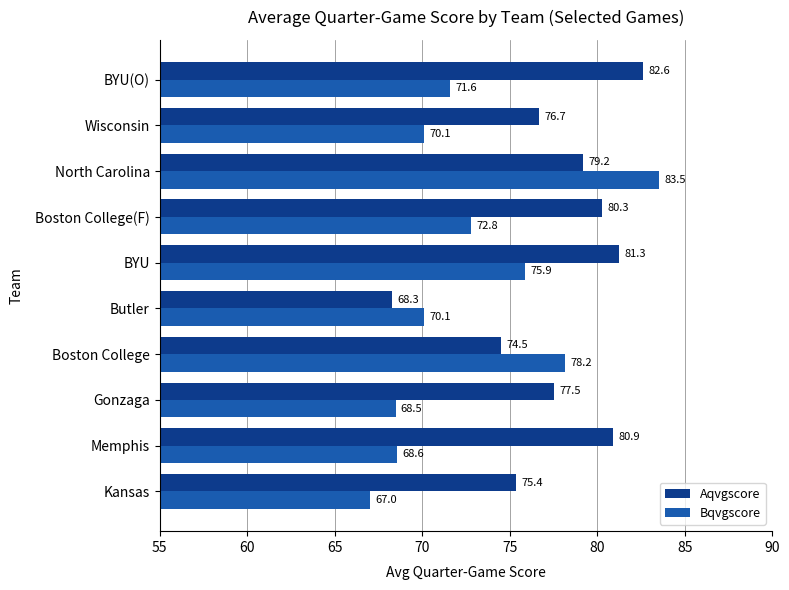

Between BYU and North Carolina, which series saw the biggest shift?

Bqvgscore